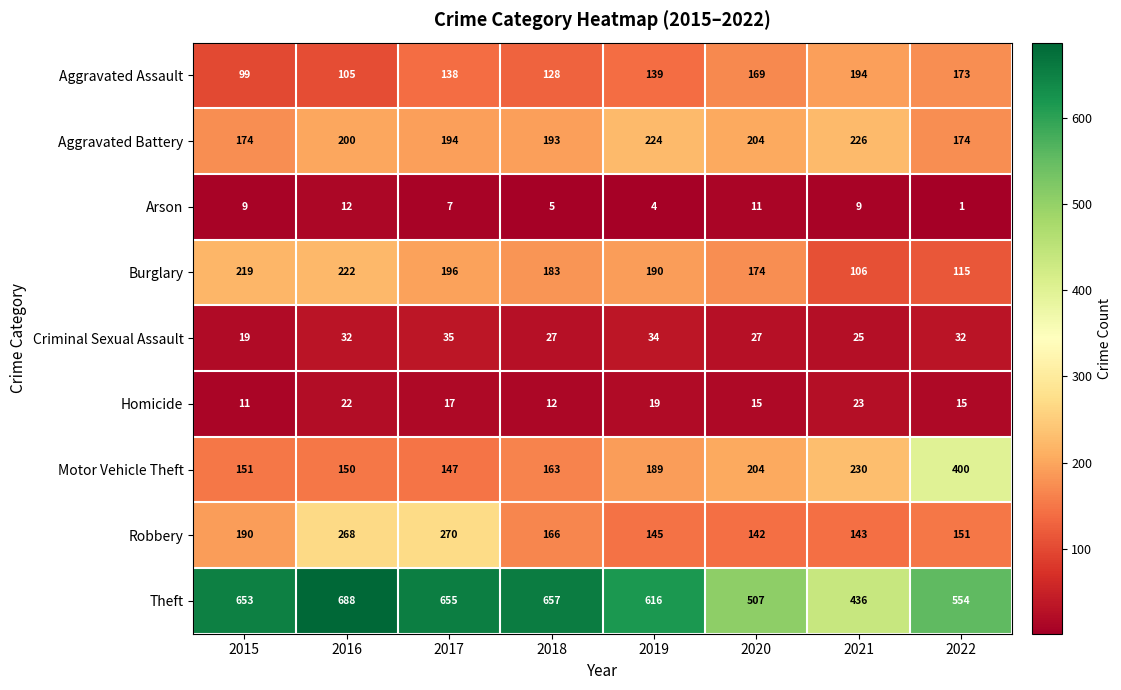

Read the Homicide value at 2015, to the nearest 5.

10